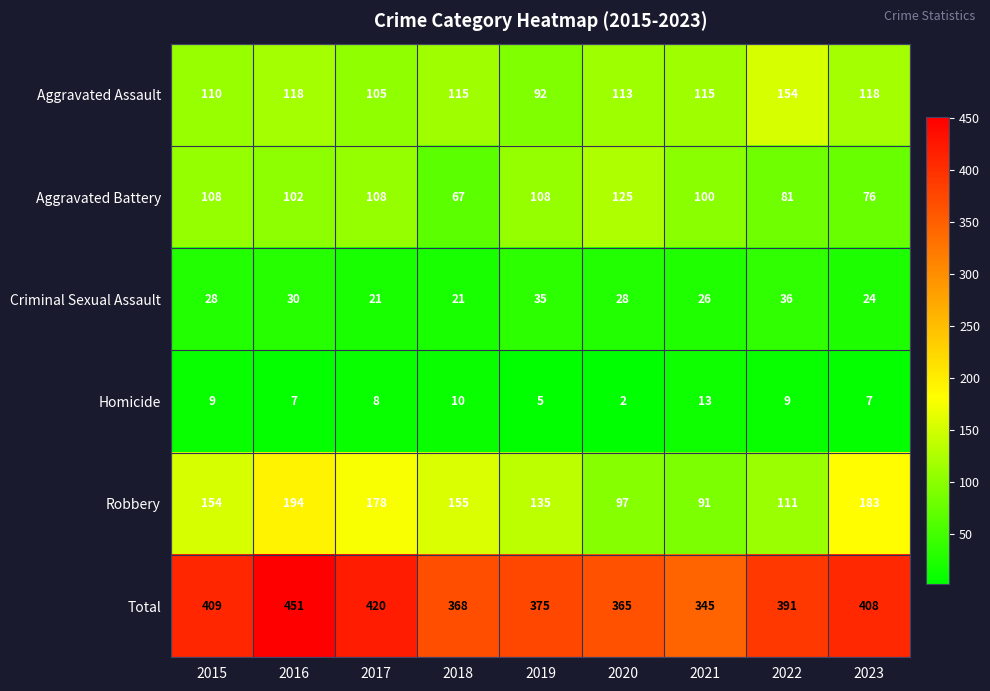

At which category does the chart reach its minimum across all series?

2020